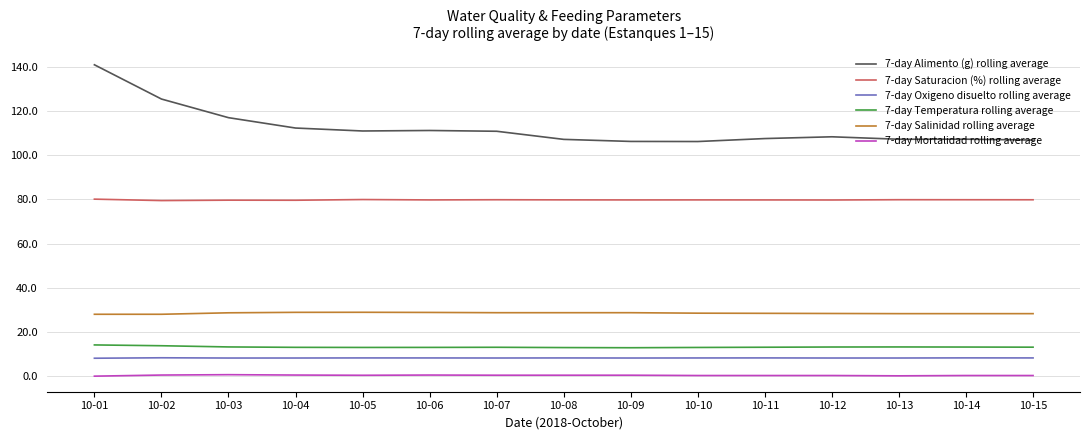

Which series has the largest total across all categories?

7-day Alimento (g) rolling average